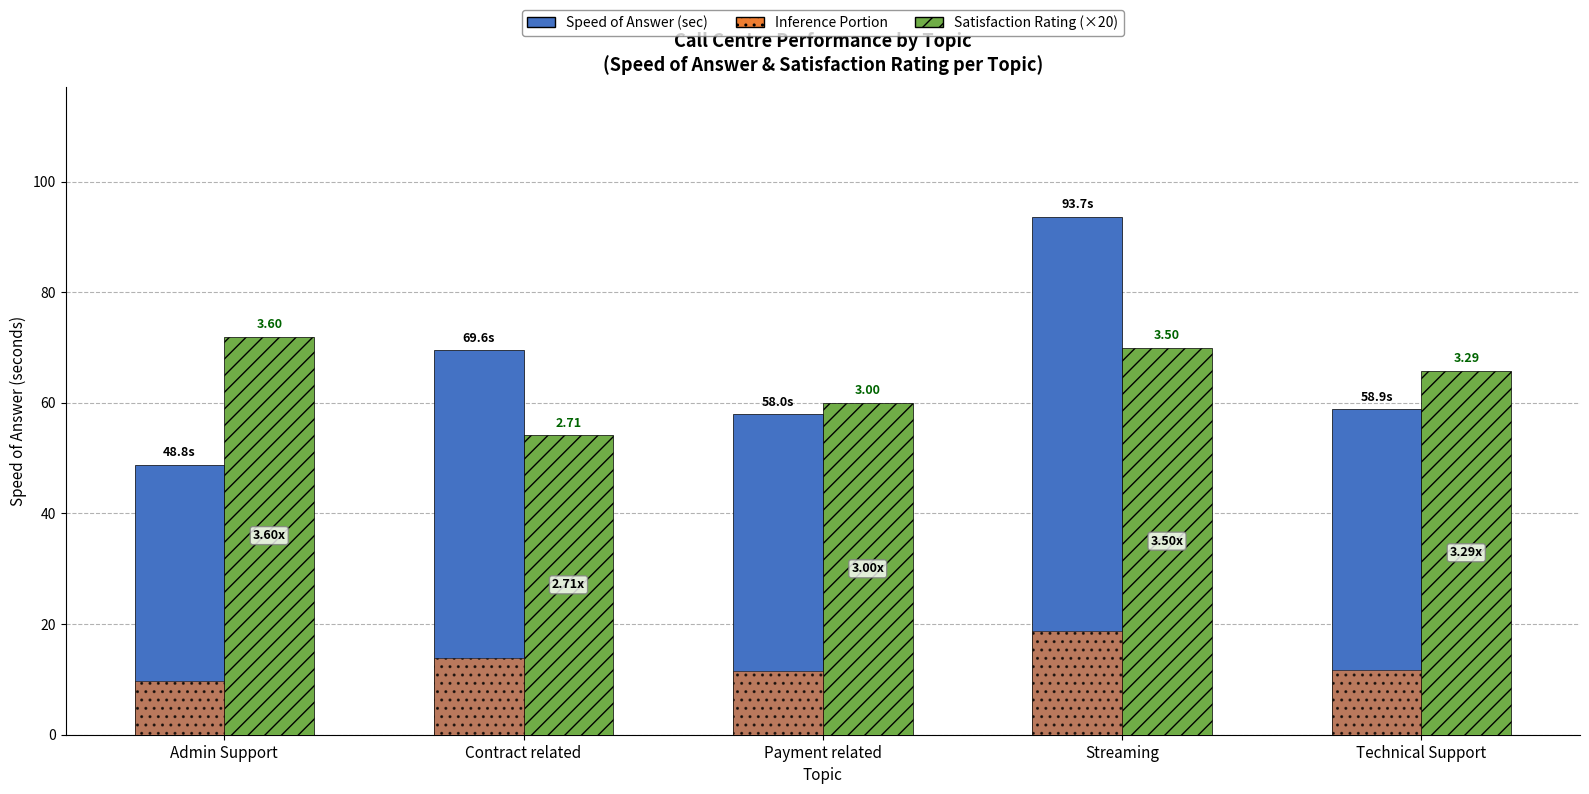

Which category has the highest value across all series?

Streaming